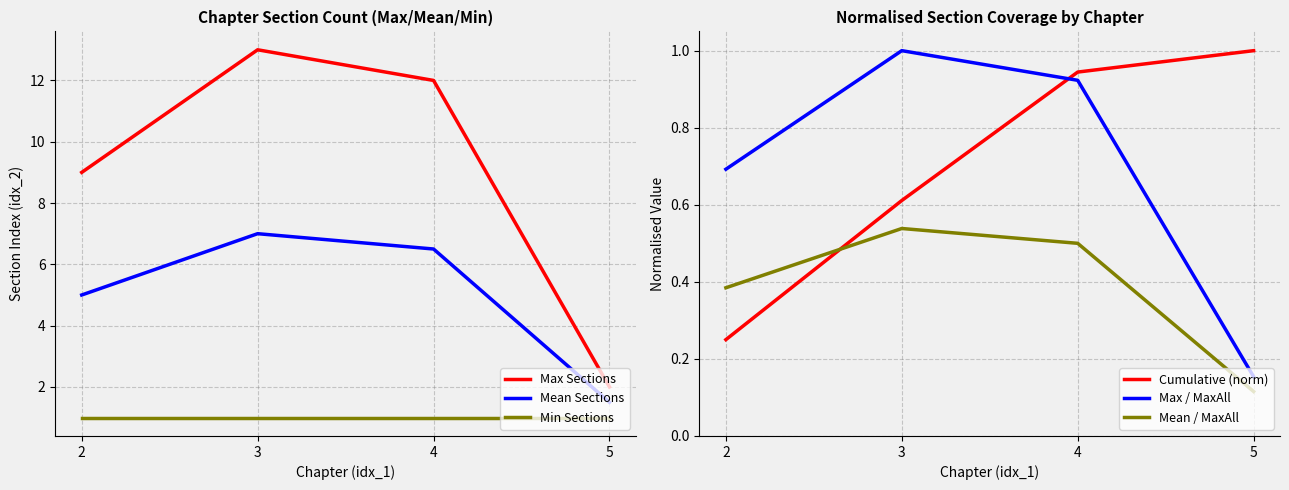

True or false: Mean / MaxAll and Mean Sections intersect in this chart.

False